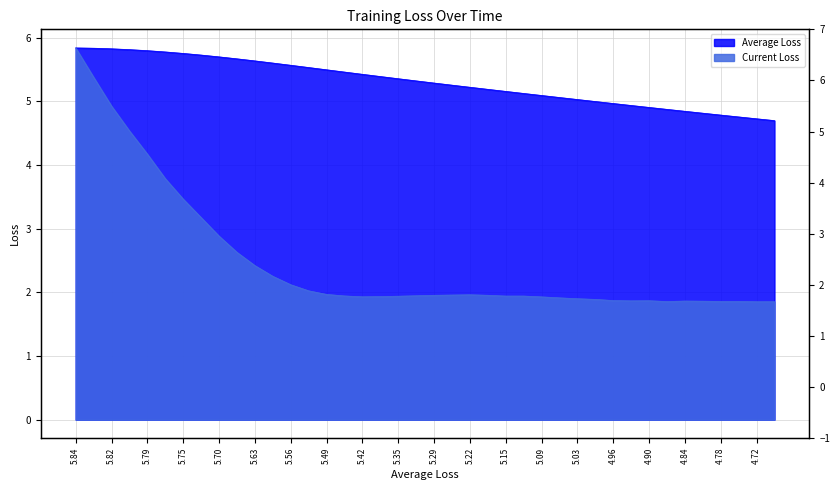

True or false: Average Loss and Current Loss intersect in this chart.

False